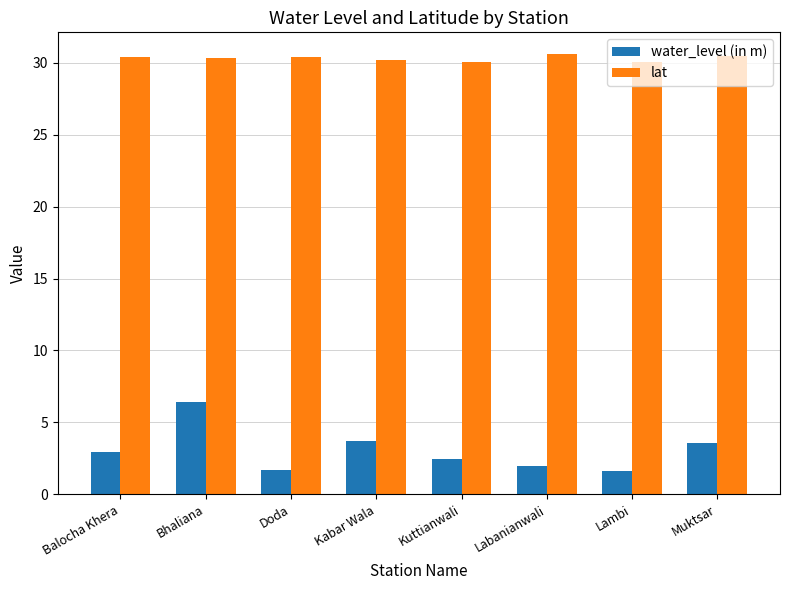

Count the number of data series in this chart.

2